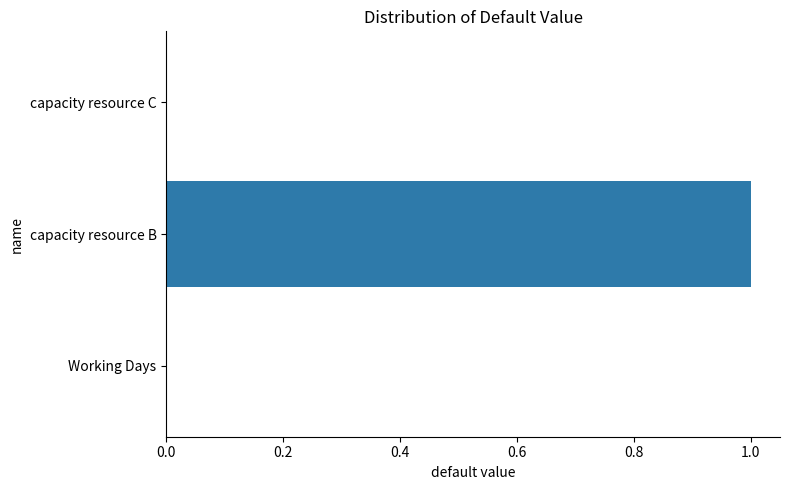

The value at Working Days is 0. True or false?

True